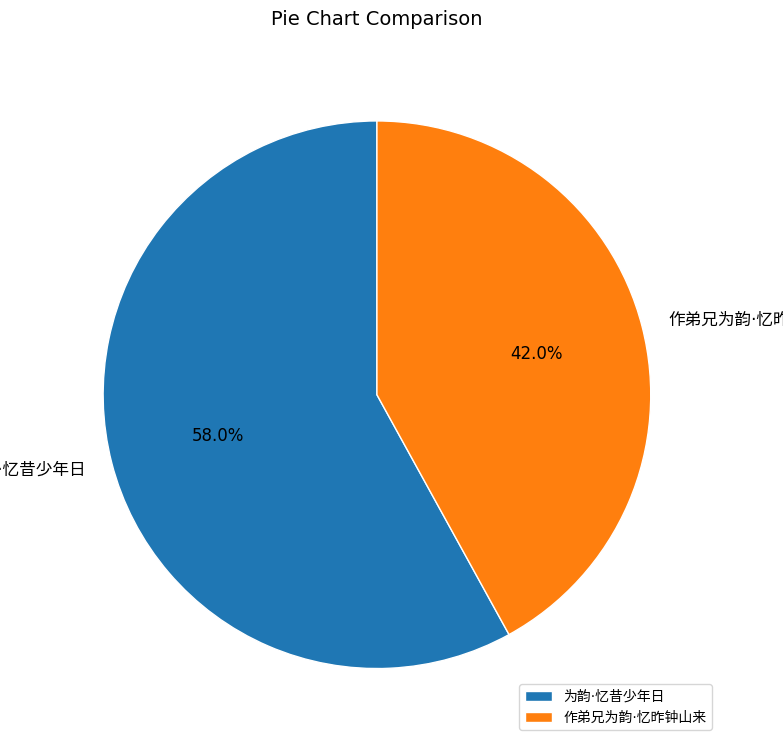

Is there a majority slice in this chart?

Yes